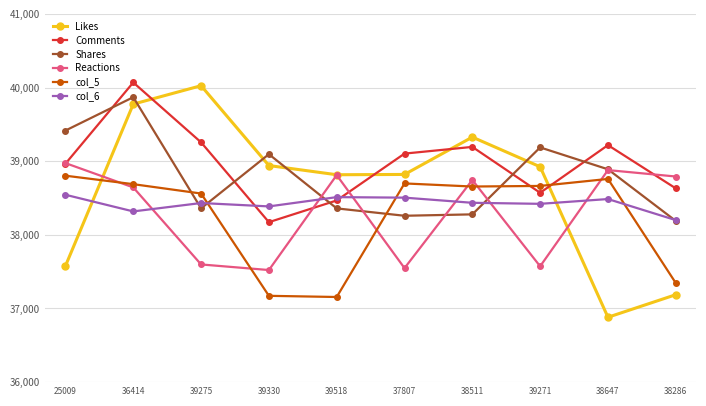

In Comments, how many points are lower than both neighbors (excluding endpoints)?

2